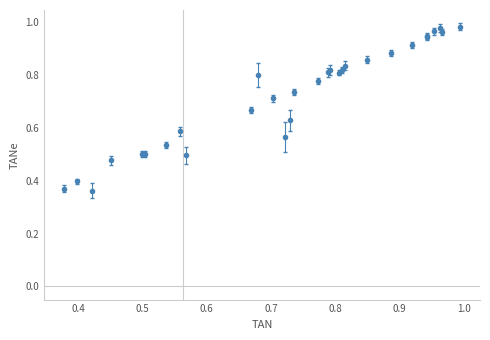

True or false: there are more than 0 points higher than both neighbors.

True